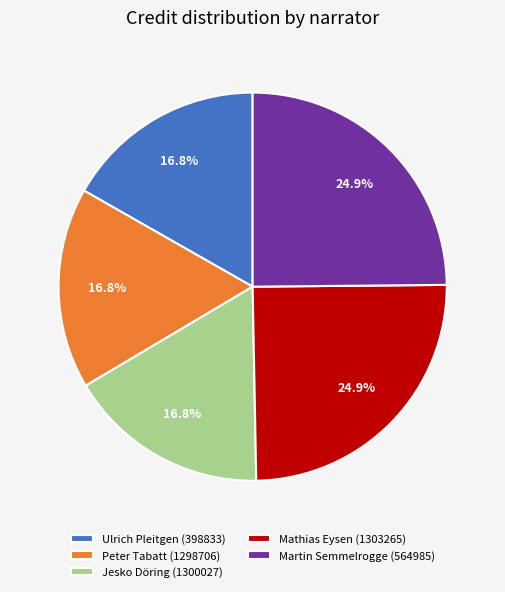

Does Peter Tabatt (1298706) represent more than half of the total?

No